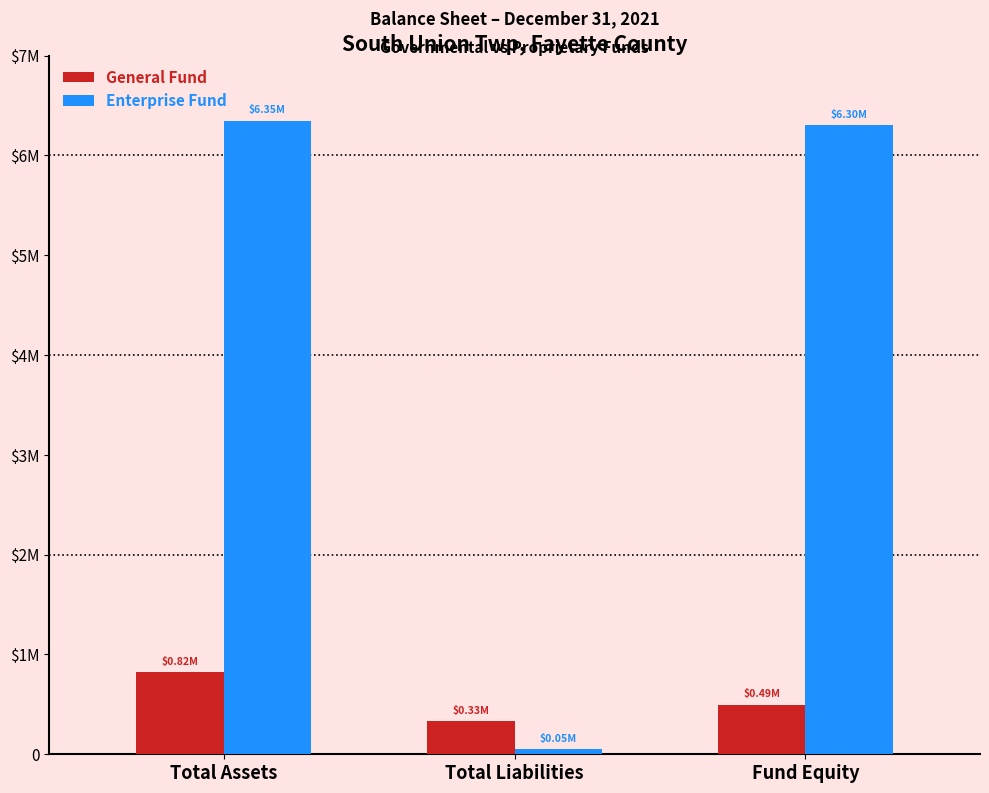

Does the chart contain stacked bars?

No